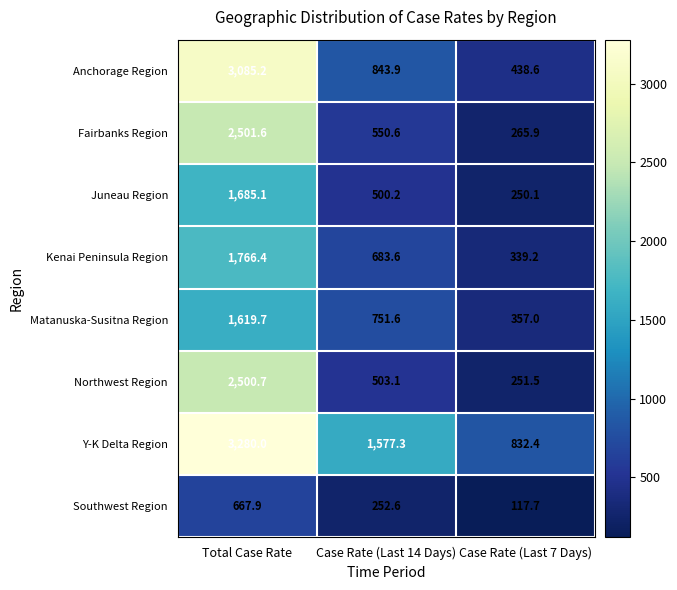

True or false: Juneau Region has a value of 905.3 at Total Case Rate.

False